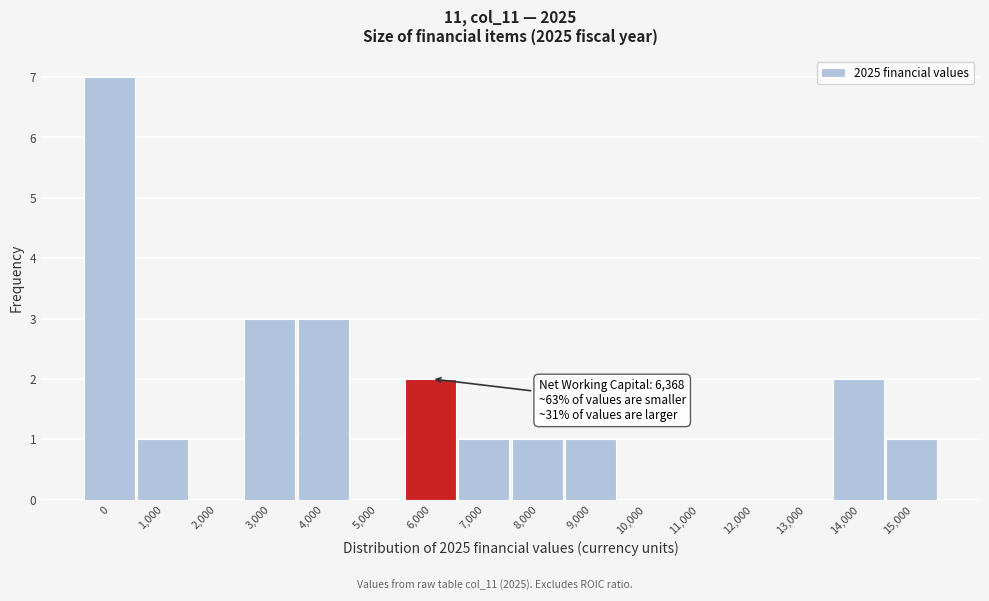

Reading left to right, transcribe all the data shown in this chart.

0=7	1,000=1	2,000=0	3,000=3	4,000=3	5,000=0	6,000=2	7,000=1	8,000=1	9,000=1	10,000=0	11,000=0	12,000=0	13,000=0	14,000=2	15,000=1